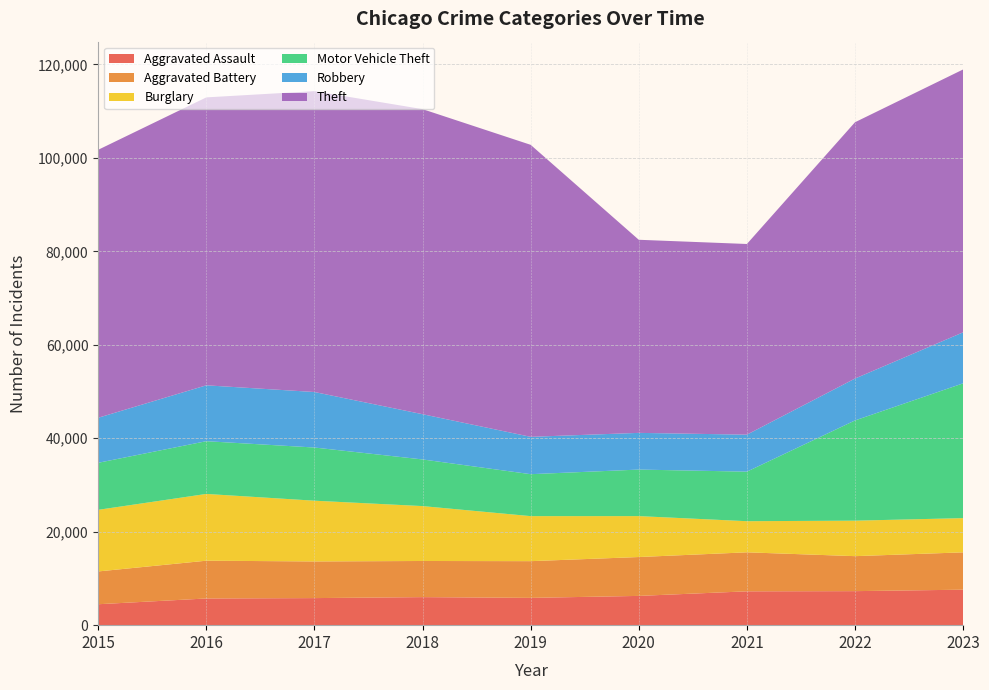

Reading left to right, extract all data points from this chart.

Aggravated Assault: 4480	5712	5793	6001	5841	6263	7242	7281	7595
Aggravated Battery: 7019	8086	7845	7735	7857	8319	8347	7489	7989
Burglary: 13184	14289	13001	11747	9638	8758	6662	7595	7324
Motor Vehicle Theft: 10068	11286	11380	9985	8977	9959	10603	21451	28848
Robbery: 9638	11960	11880	9681	7995	7855	7918	8965	10918
Theft: 57350	61621	64386	65287	62492	41326	40806	54851	56257